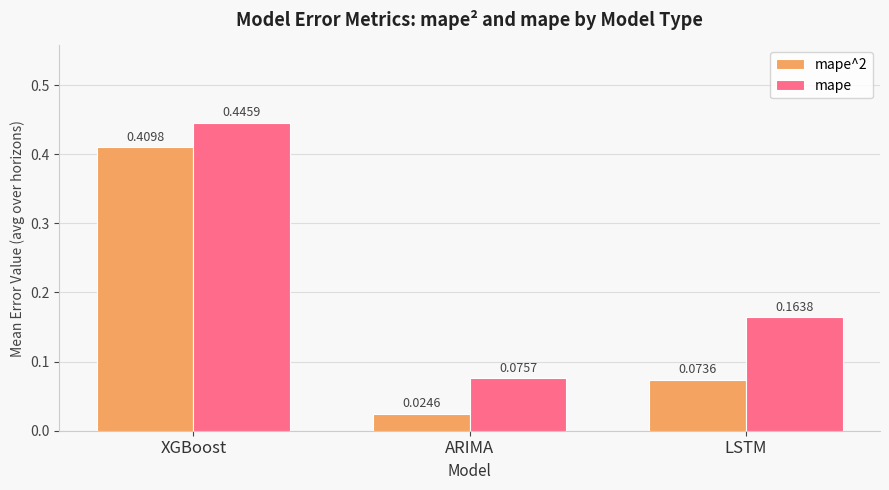

How many bars are there in total?

6